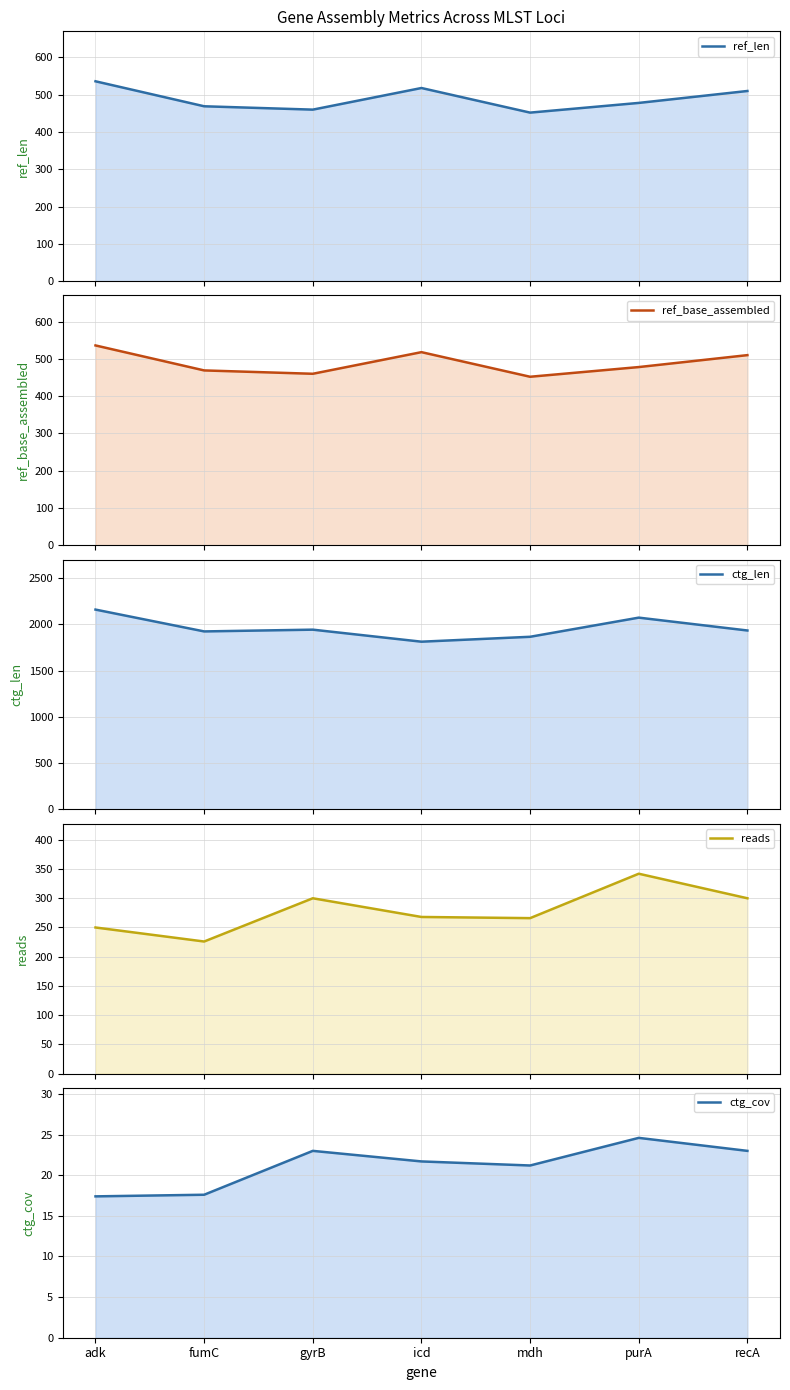

Which series has the largest total across all categories?

ctg_len